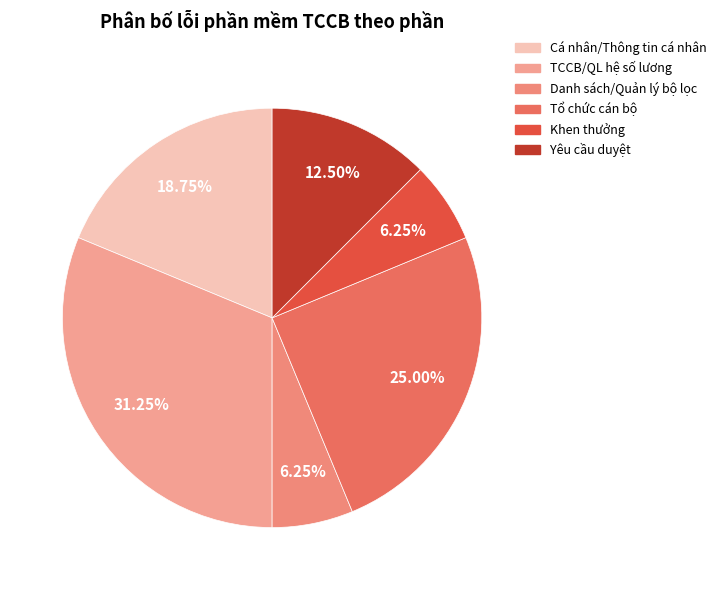

How many segments does this pie chart have?

6